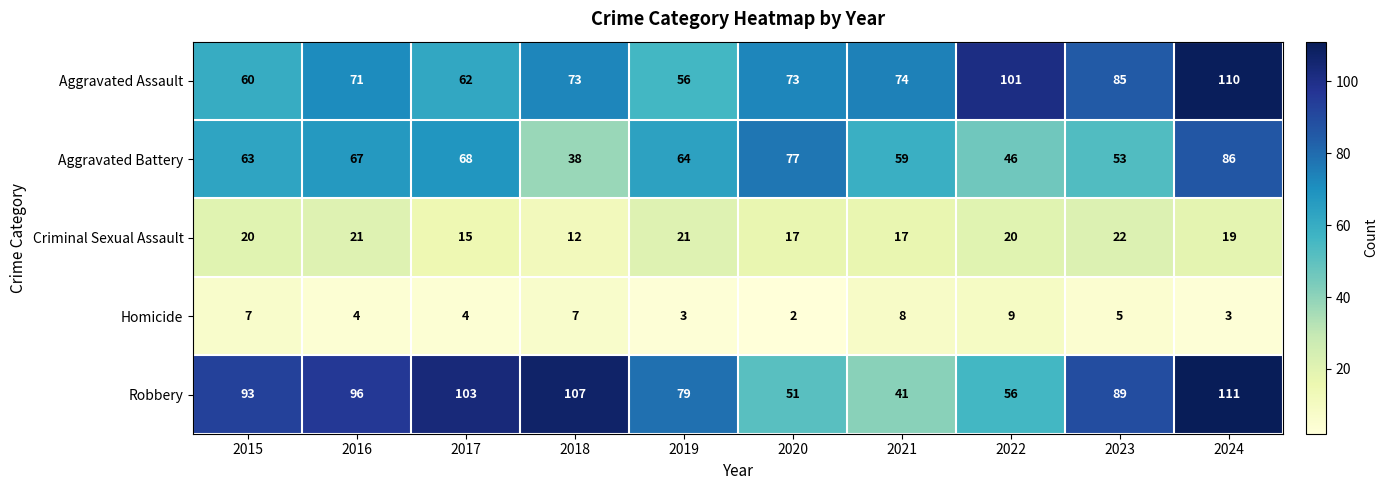

Which category has the highest value in the Homicide series?

2022